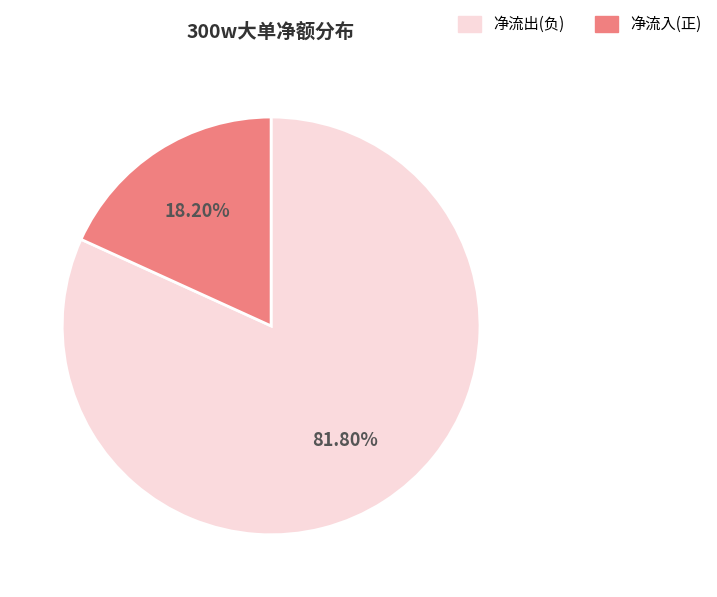

Is there a majority slice in this chart?

Yes